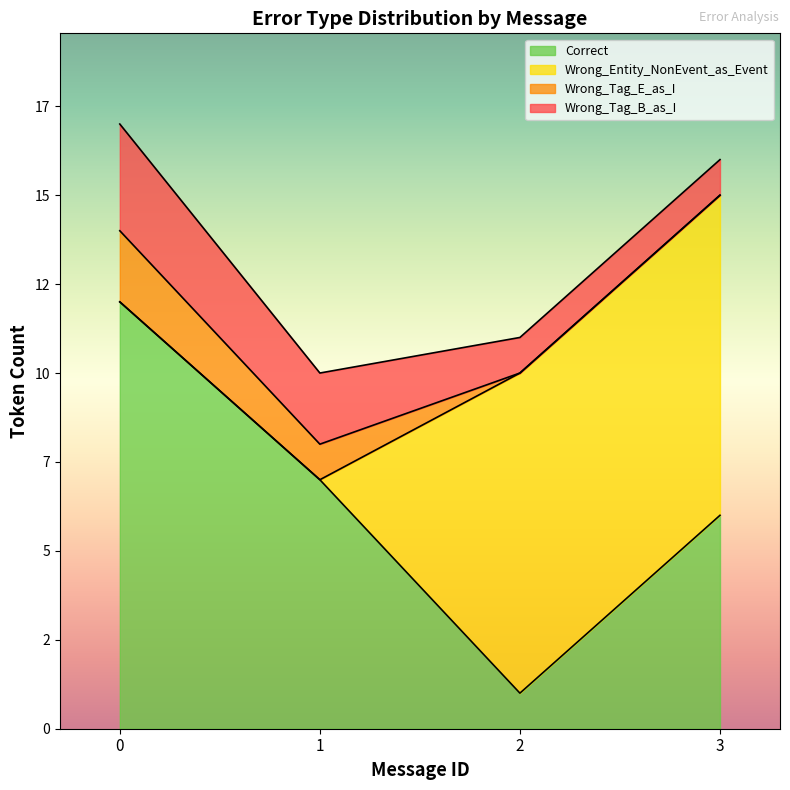

Reading left to right, what are all the values shown in this chart?

Correct: 12	7	1	6
Wrong_Tag_B_as_I: 3	2	1	1
Wrong_Tag_E_as_I: 2	1	0	0
Wrong_Entity_NonEvent_as_Event: 0	0	9	9